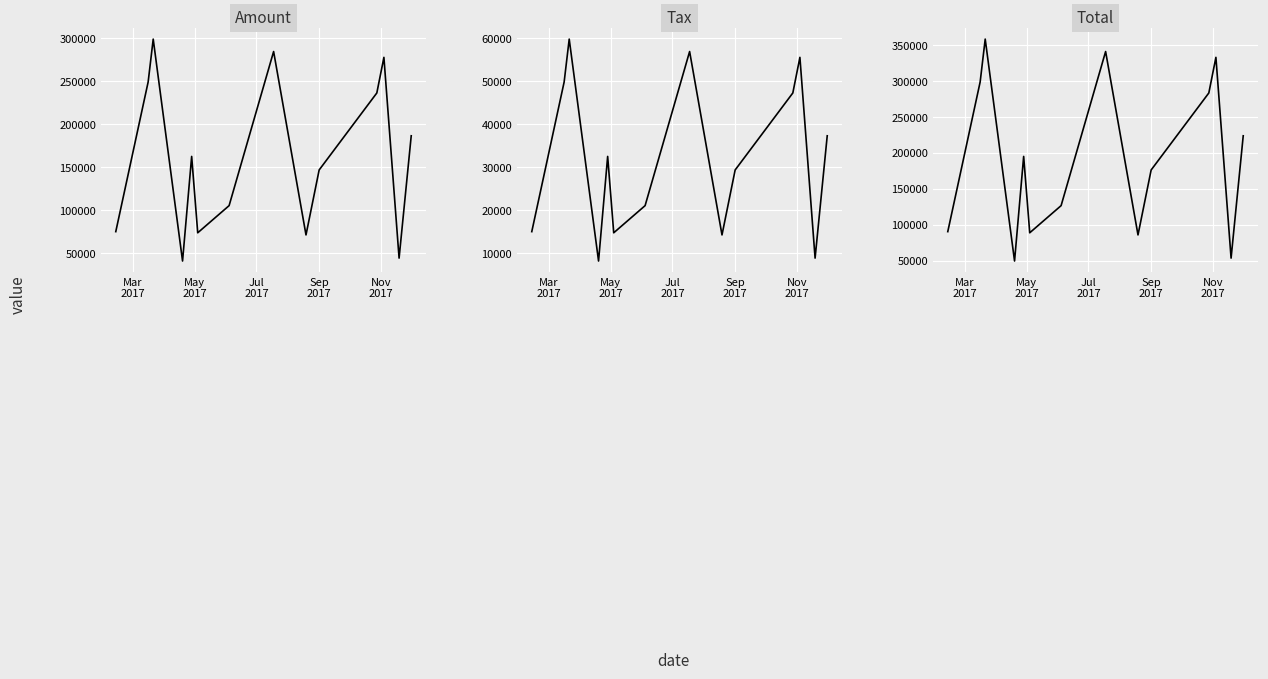

True or false: Amount and Total intersect in this chart.

False